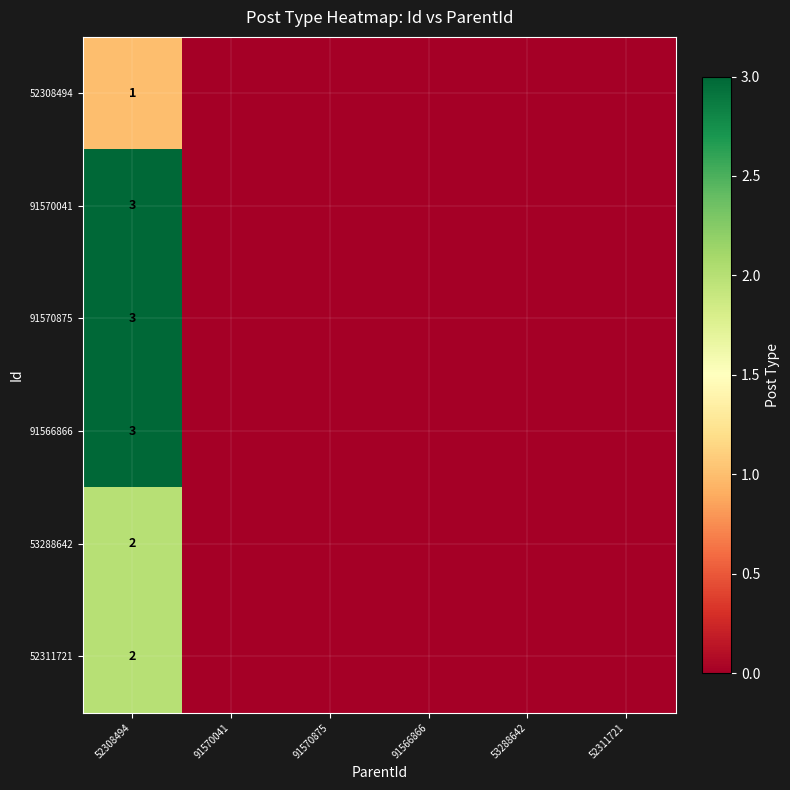

Is it true that 52308494 equals 1 at 52308494?

True